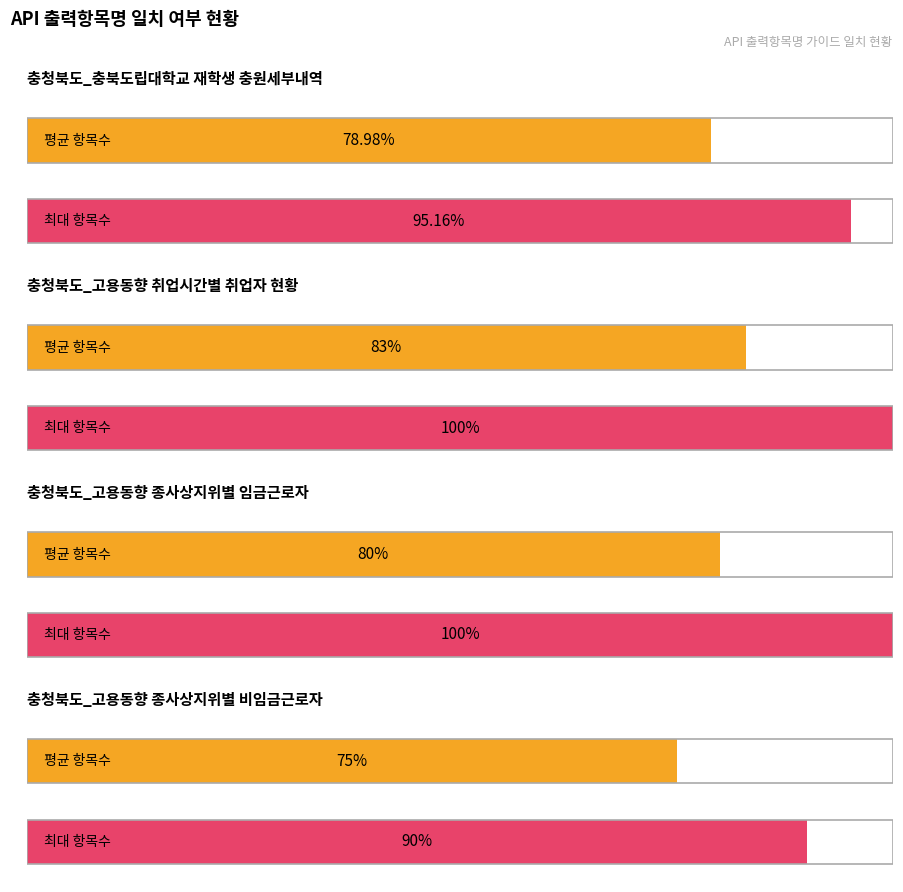

What position from the left is 충청북도_충북도립대학교 재학생 충원세부내역?

1